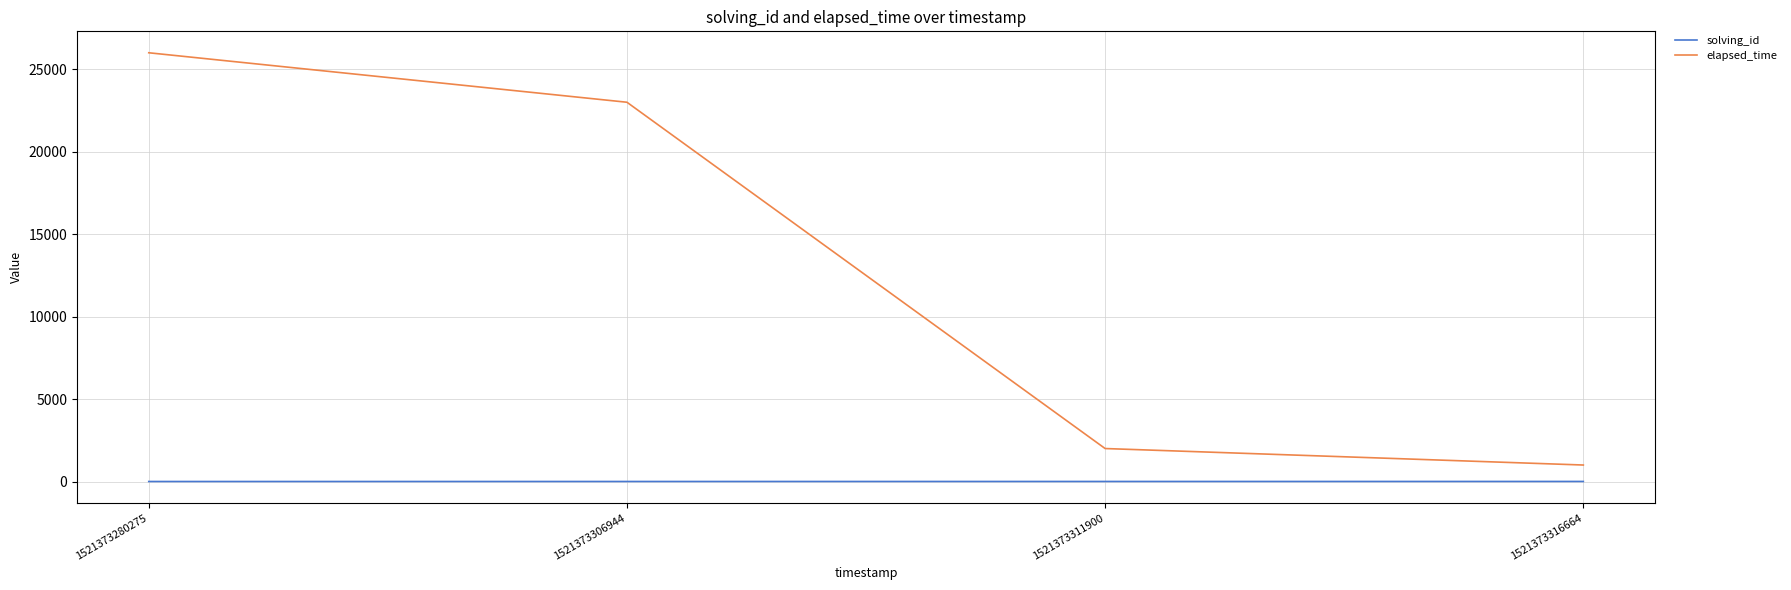

What is the difference between the second highest and second lowest values in the elapsed_time series?

21000